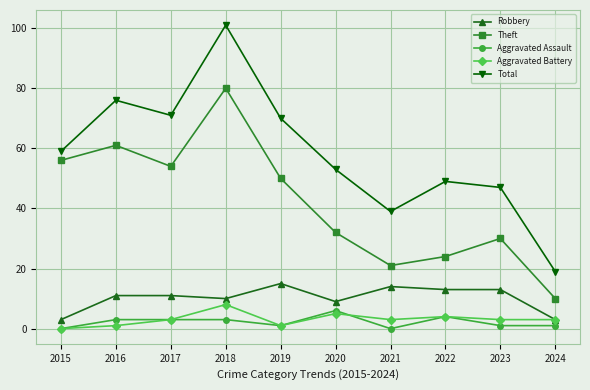

What are all the series names shown in the legend?

Robbery, Theft, Aggravated Assault, Aggravated Battery, Total